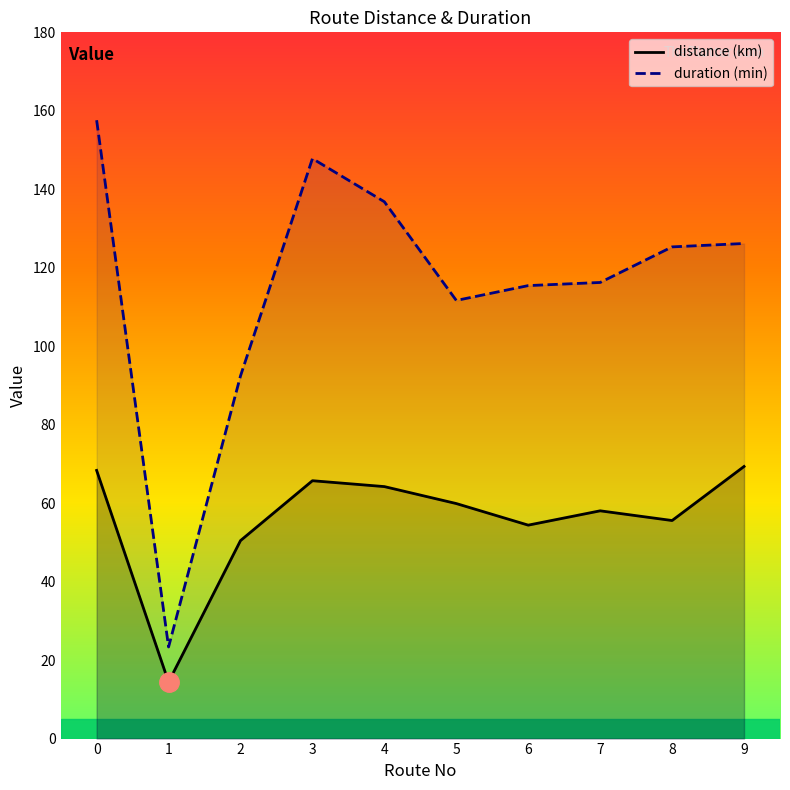

At which category does duration (min) reach its first local peak?

3